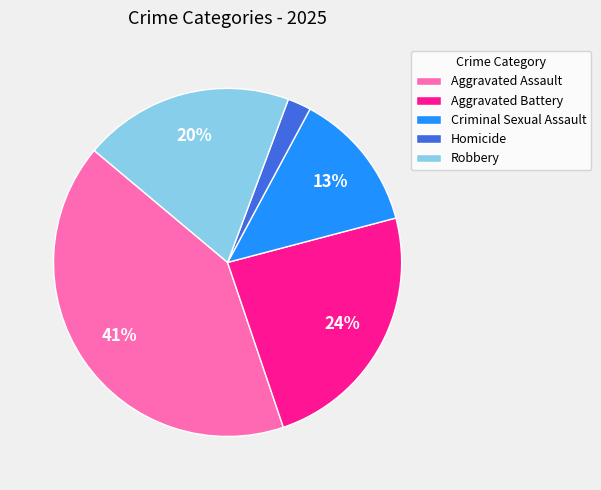

To the nearest percent, what percentage of the pie is Homicide?

2%